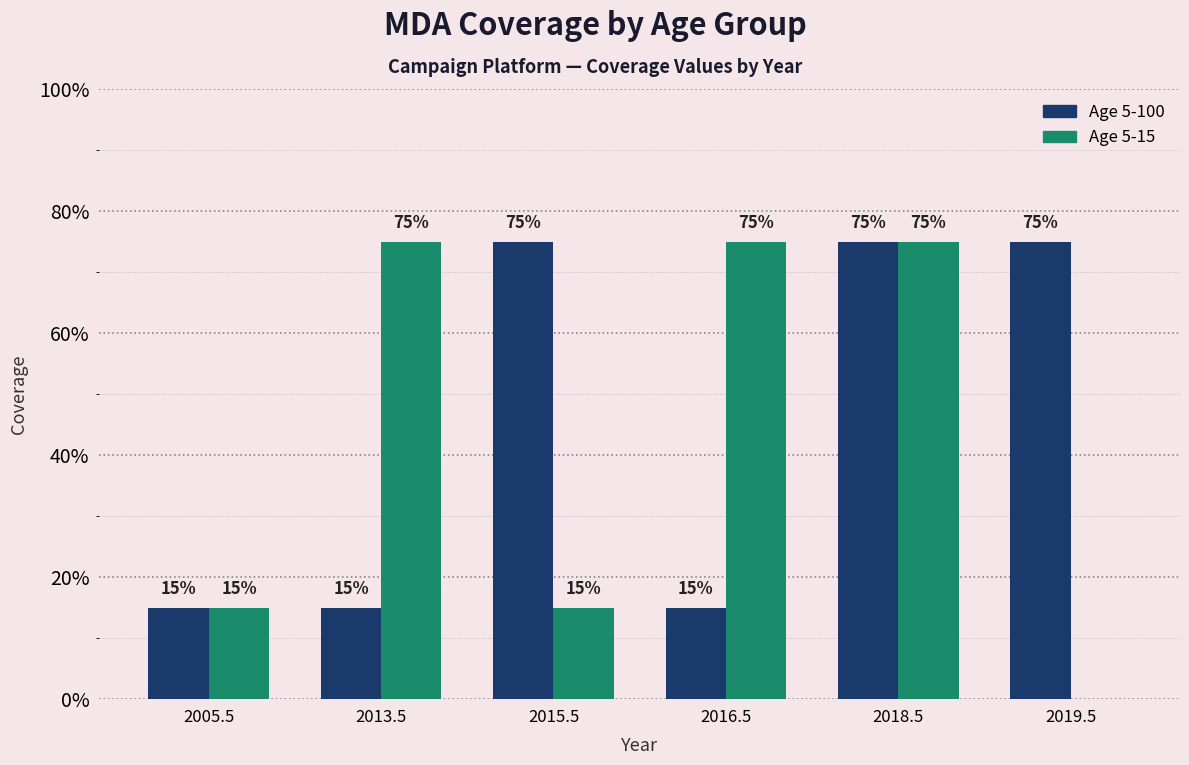

At how many categories does at least one series exceed 0?

6